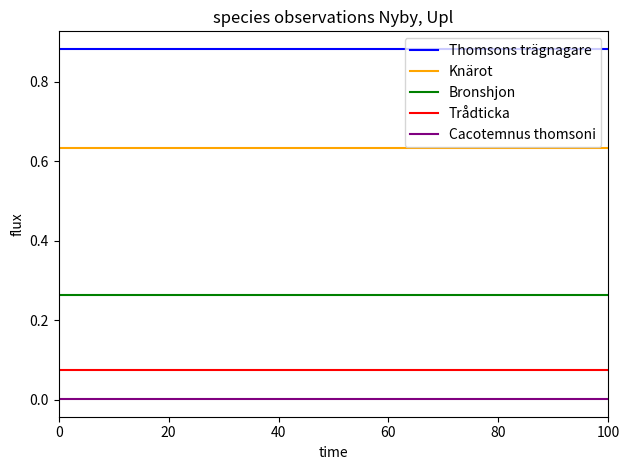

The Bronshjon series shows 0.3 at 0. True or false?

True